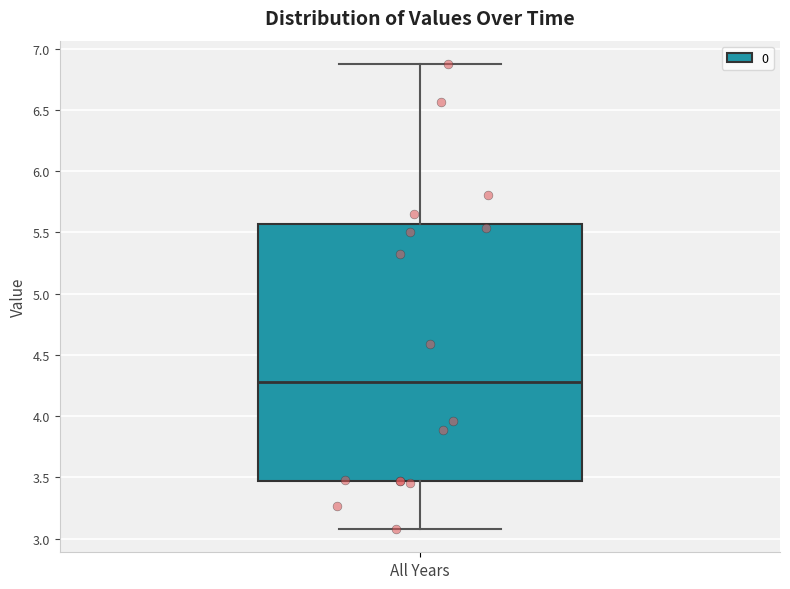

Where does the upper whisker of the box for All Years end on the y-axis? The values are not printed on the chart, so give them approximately, as read against the axis.

6.85